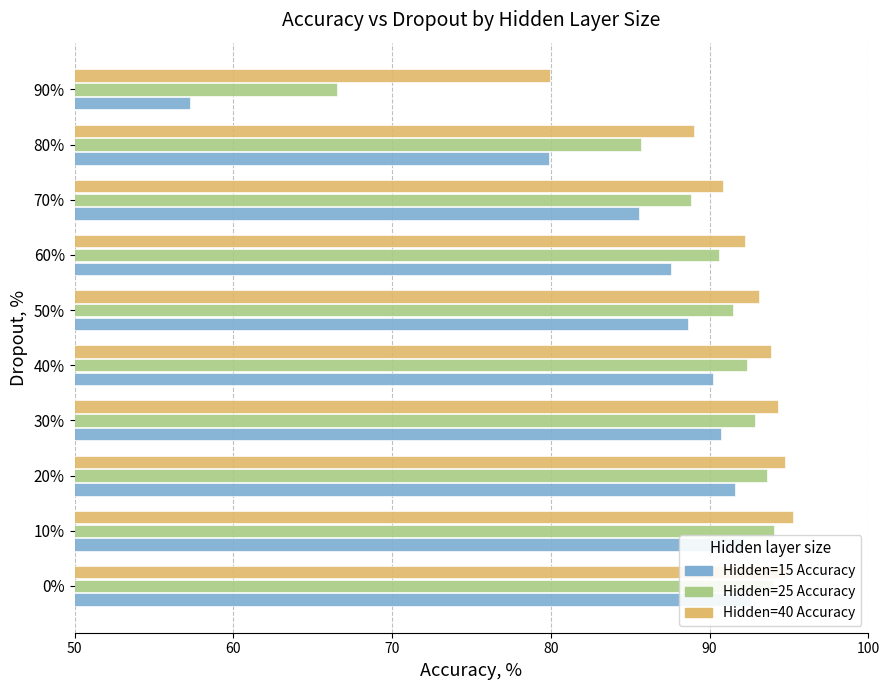

How many data points in Hidden=25 Accuracy are less than 92?

5